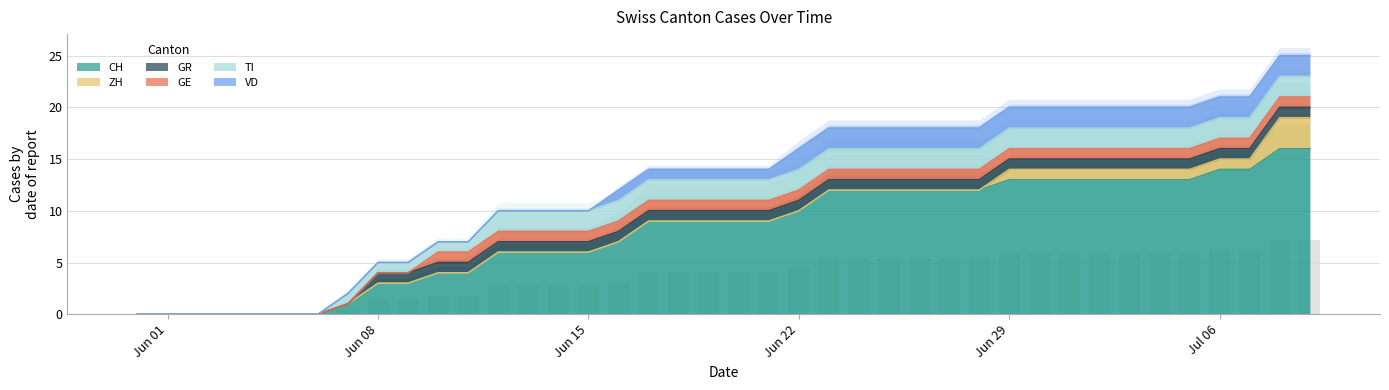

What are all the series names shown in the legend?

CH, ZH, GR, GE, TI, VD